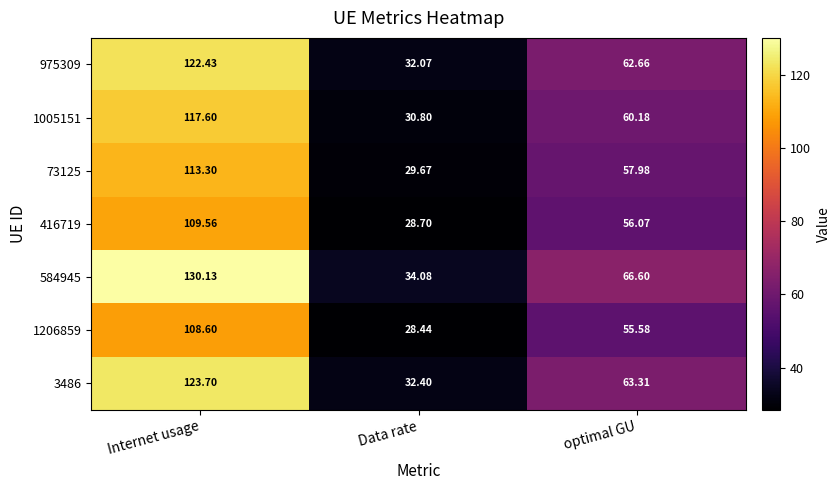

Which label corresponds to the largest value in the chart?

Internet usage